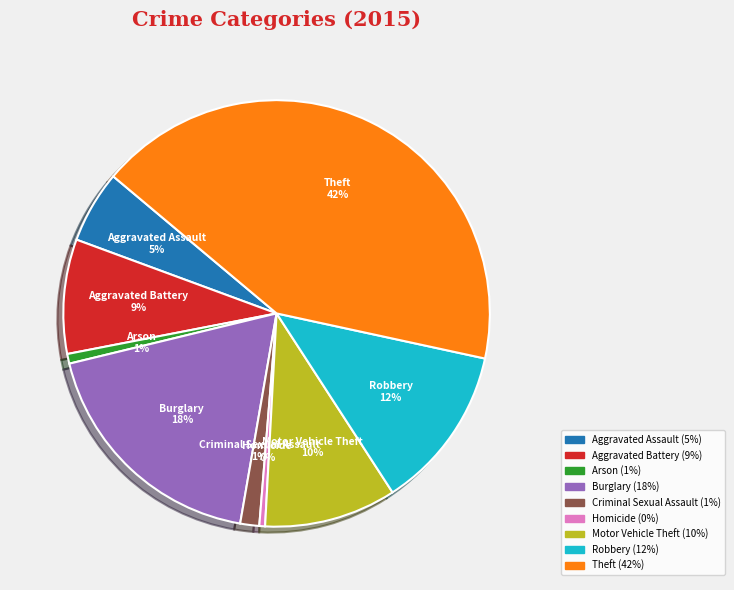

Which has a higher value, Theft or Motor Vehicle Theft?

Theft